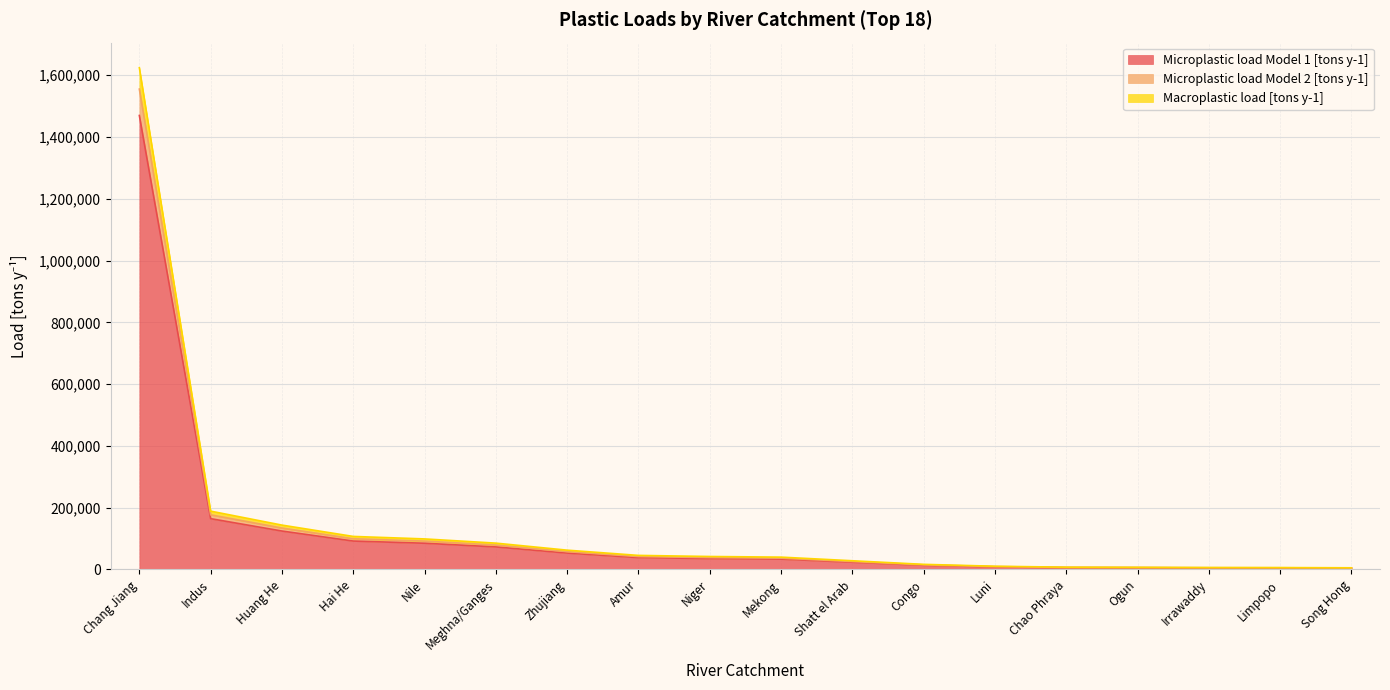

Reading left to right, list all the values displayed in this chart.

Microplastic load Model 1 [tons y-1]: Chang Jiang=1469480.8	Indus=164331.8	Huang He=124249.5	Hai He=91858.1	Nile=84791.8	Meghna/Ganges=72844.8	Zhujiang=52957.6	Amur=38267.5	Niger=35195.8	Mekong=33431.0	Shatt el Arab=23327.2	Congo=13445.7	Luni=8340.6	Chao Phraya=5781.7	Ogun=5445.4	Irrawaddy=4914.0	Limpopo=4728.8	Song Hong=4178.8
Microplastic load Model 2 [tons y-1]: Chang Jiang=1624203.0	Indus=188687.1	Huang He=143488.9	Hai He=106807.0	Nile=98753.0	Meghna/Ganges=85113.3	Zhujiang=62358.0	Amur=45404.4	Niger=41850.2	Mekong=39805.0	Shatt el Arab=28046.7	Congo=16414.9	Luni=10323.9	Chao Phraya=7243.1	Ogun=6835.7	Irrawaddy=6189.6	Limpopo=5964.6	Song Hong=5293.1
Macroplastic load [tons y-1]: Chang Jiang=1554920.7	Indus=176710.1	Huang He=133927.5	Hai He=99291.8	Nile=91710.4	Meghna/Ganges=78883.6	Zhujiang=57534.7	Amur=41696.6	Niger=38381.0	Mekong=36475.3	Shatt el Arab=25547.2	Congo=14808.7	Luni=9234.1	Chao Phraya=6429.8	Ogun=6060.7	Irrawaddy=5476.2	Limpopo=5272.4	Song Hong=4666.5